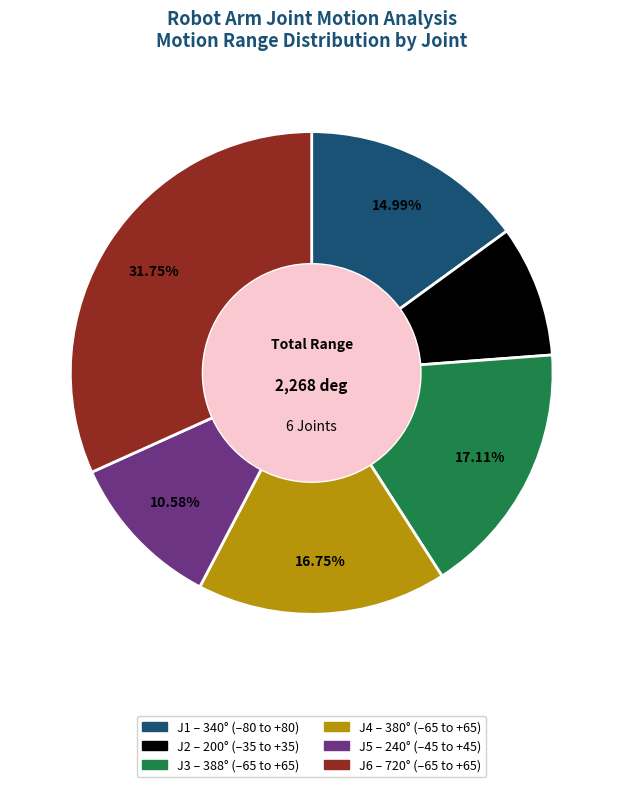

Do J6 and J2 together represent more than half of the pie?

No